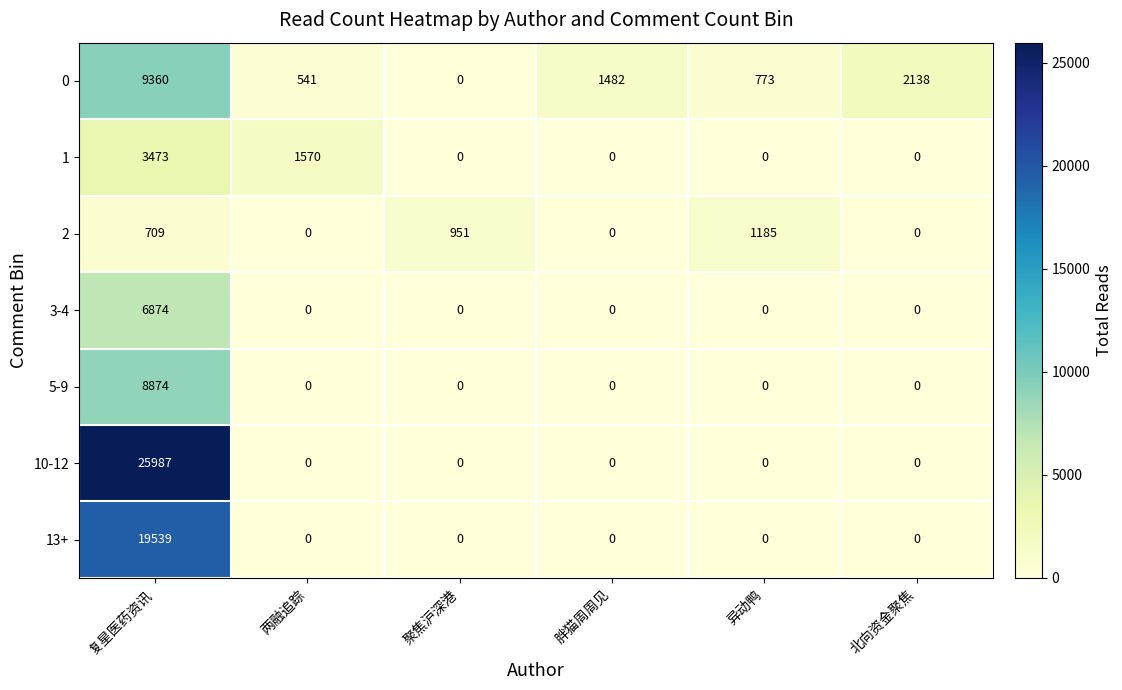

Which series has the largest range (max minus min)?

10-12